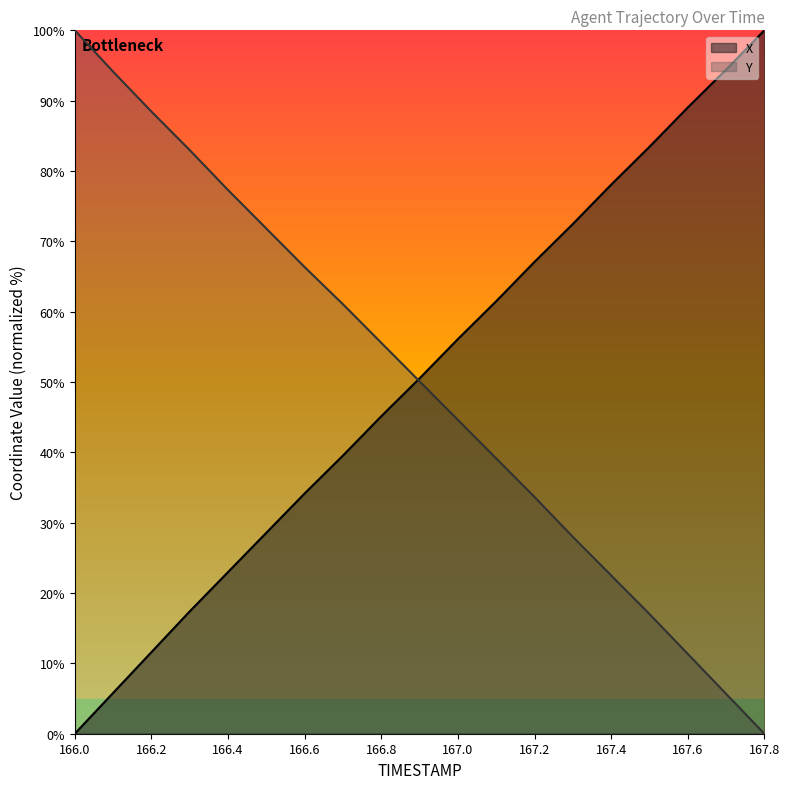

Reading left to right, list all the values displayed in this chart.

X: 0.0	5.8	11.6	17.4	23.0	28.6	34.2	39.5	45.1	50.5	56.1	61.5	67.1	72.5	78.1	83.4	89.0	94.4	100.0
Y: 100.0	94.1	88.5	83.0	77.3	71.8	66.3	61.1	55.6	50.1	44.6	39.1	33.7	28.0	22.5	17.0	11.4	5.7	0.0